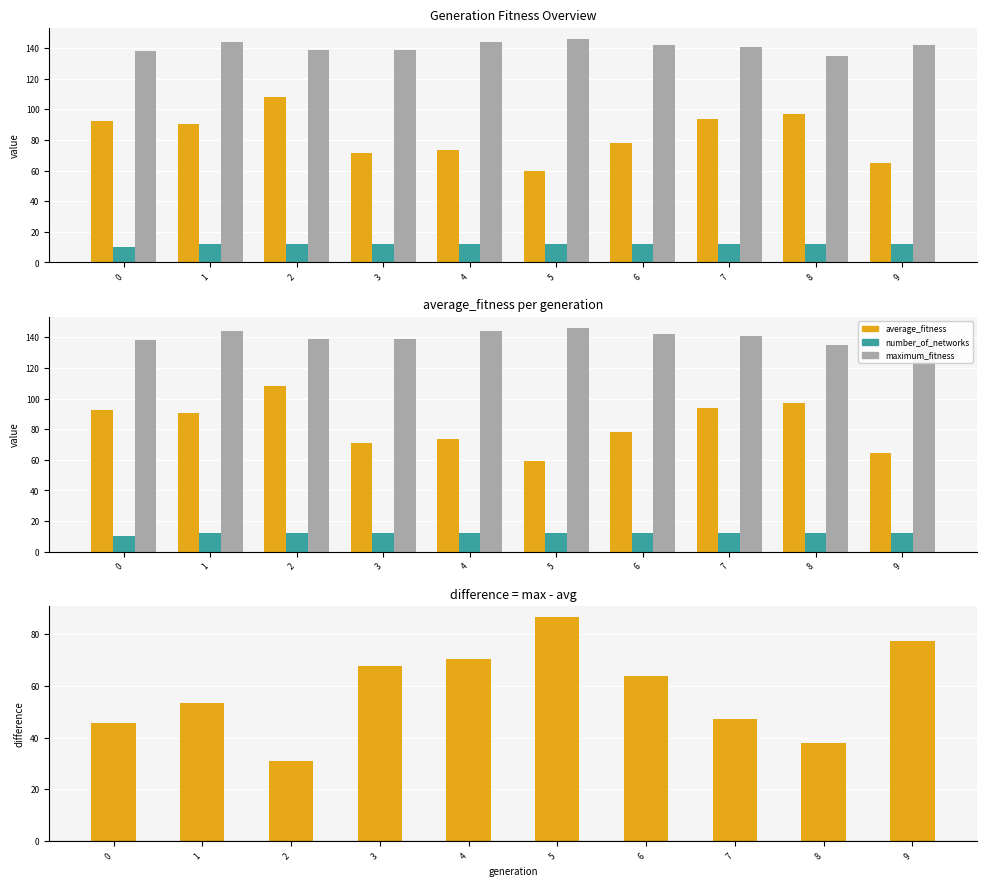

What is the greatest value displayed?

146.0